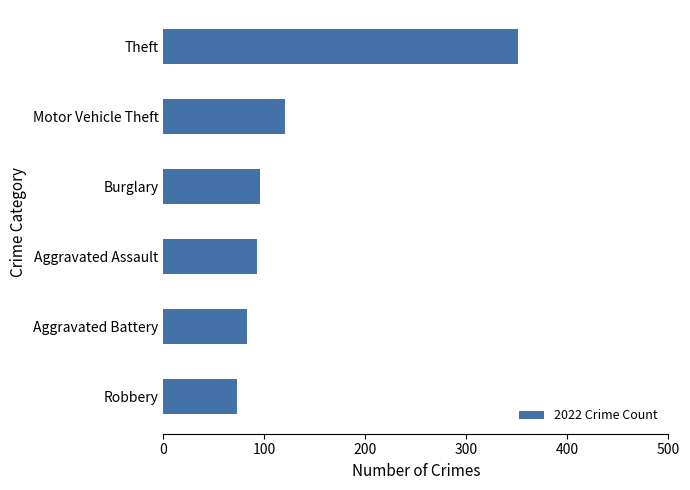

How many distinct data groups are displayed?

1